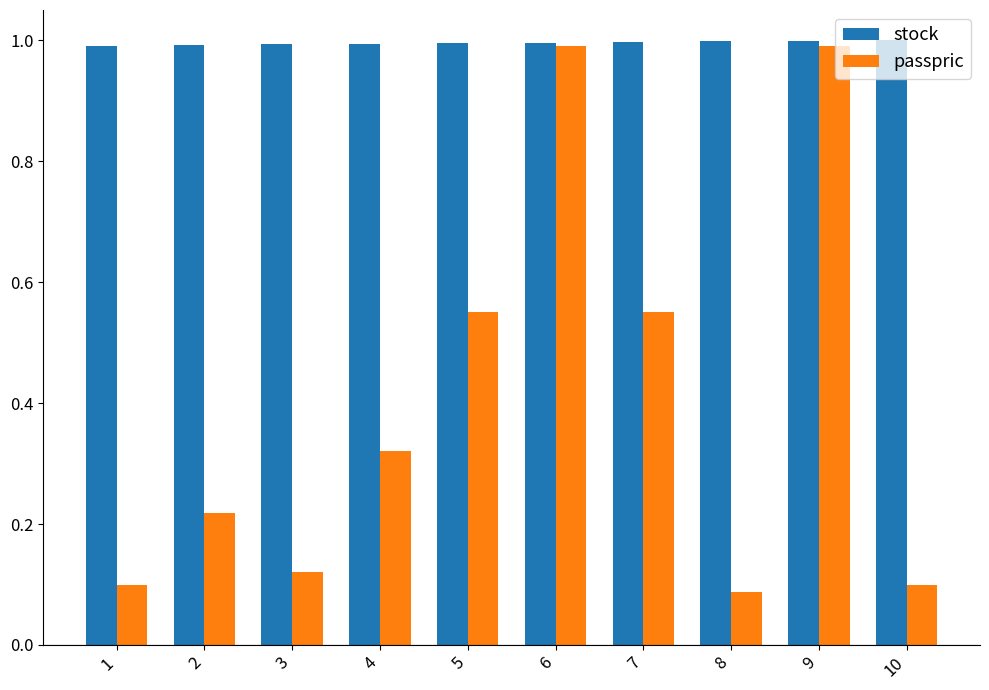

The stock series shows 1.5 at 8. True or false?

False